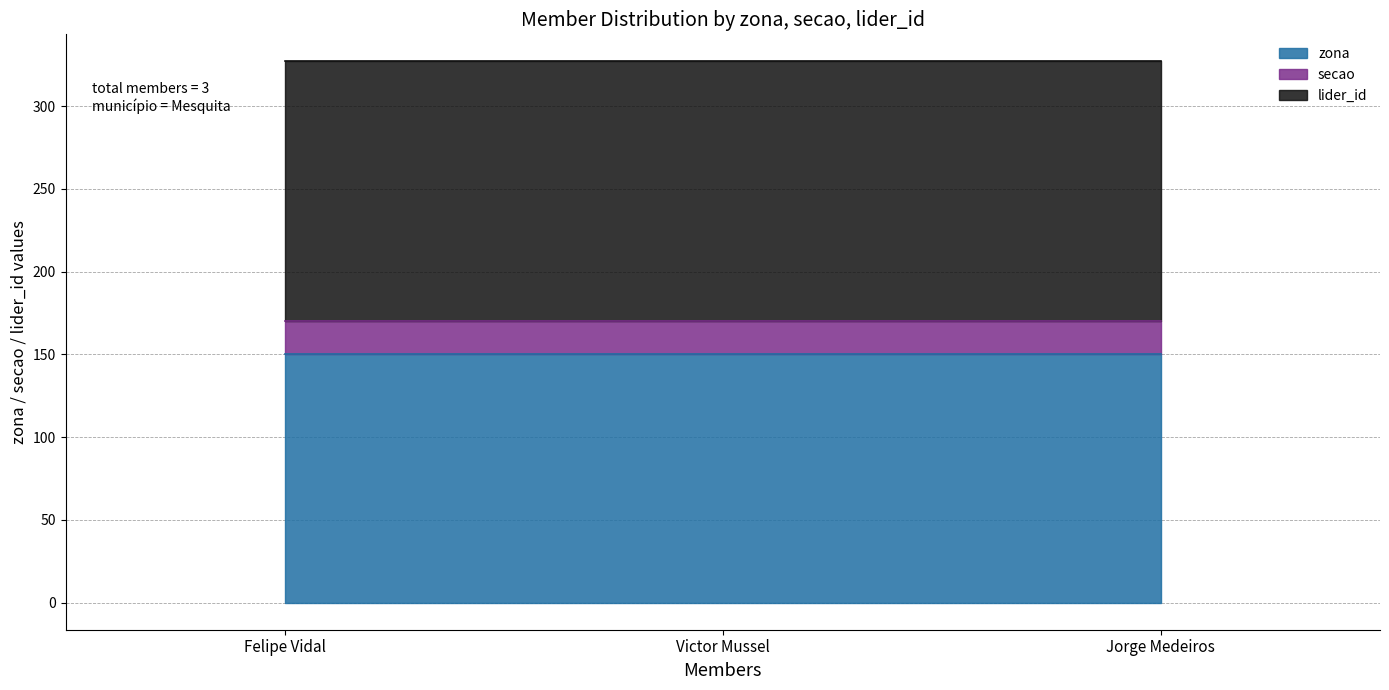

Is it true that zona equals 150 at Felipe Vidal?

True